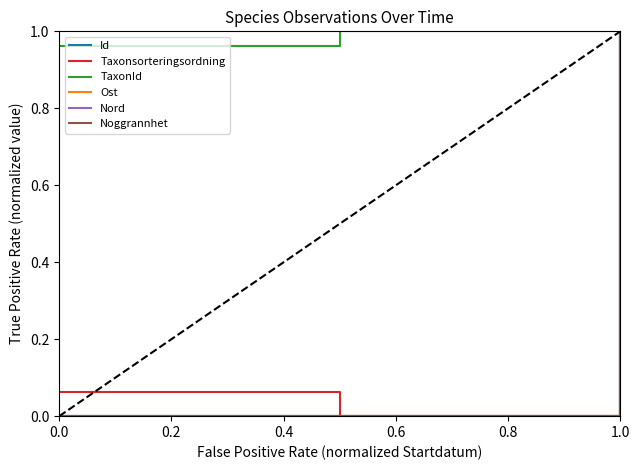

Does the chart have visible grid lines?

No